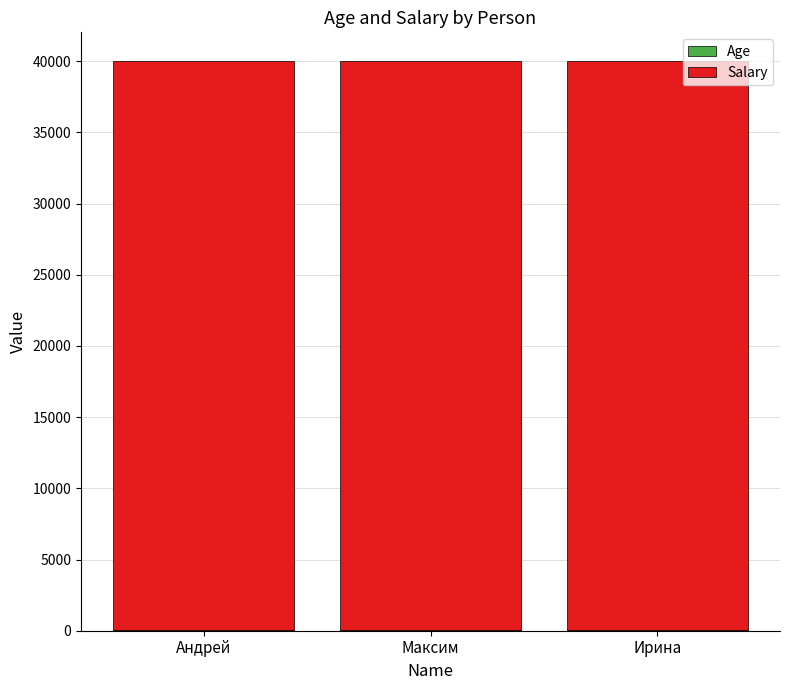

The Salary series shows 55040 at Максим. True or false?

False